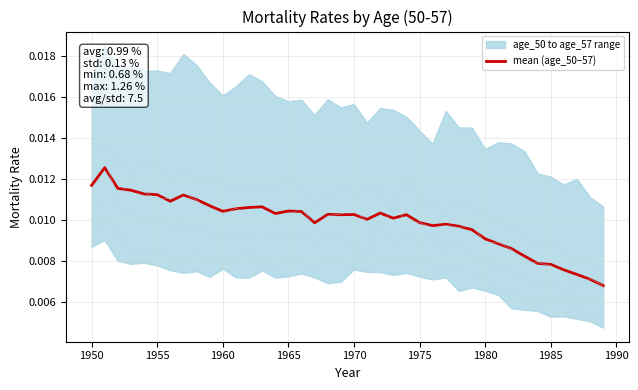

The value of age_52 at 1970 is 0.0. True or false?

False